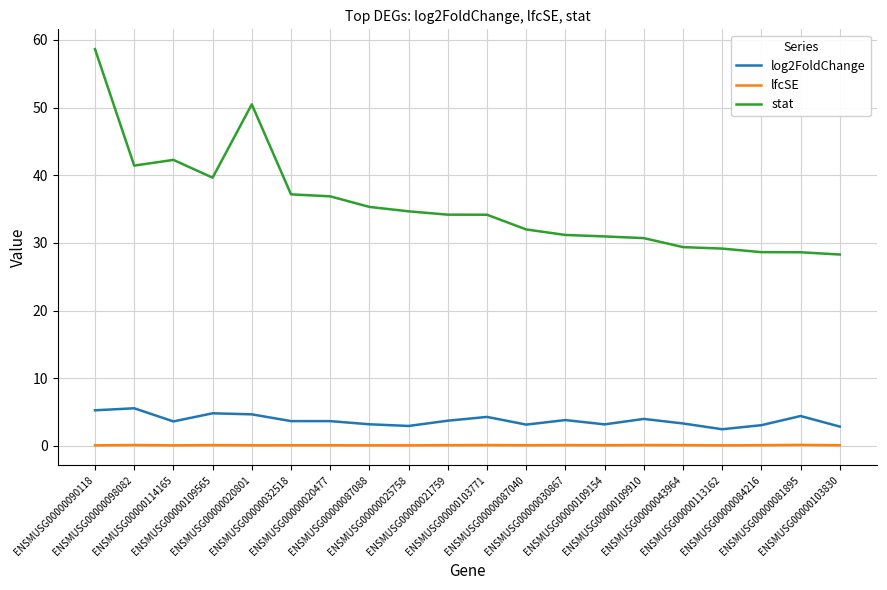

What is the difference between the maximum and second lowest values in the lfcSE series?

0.1